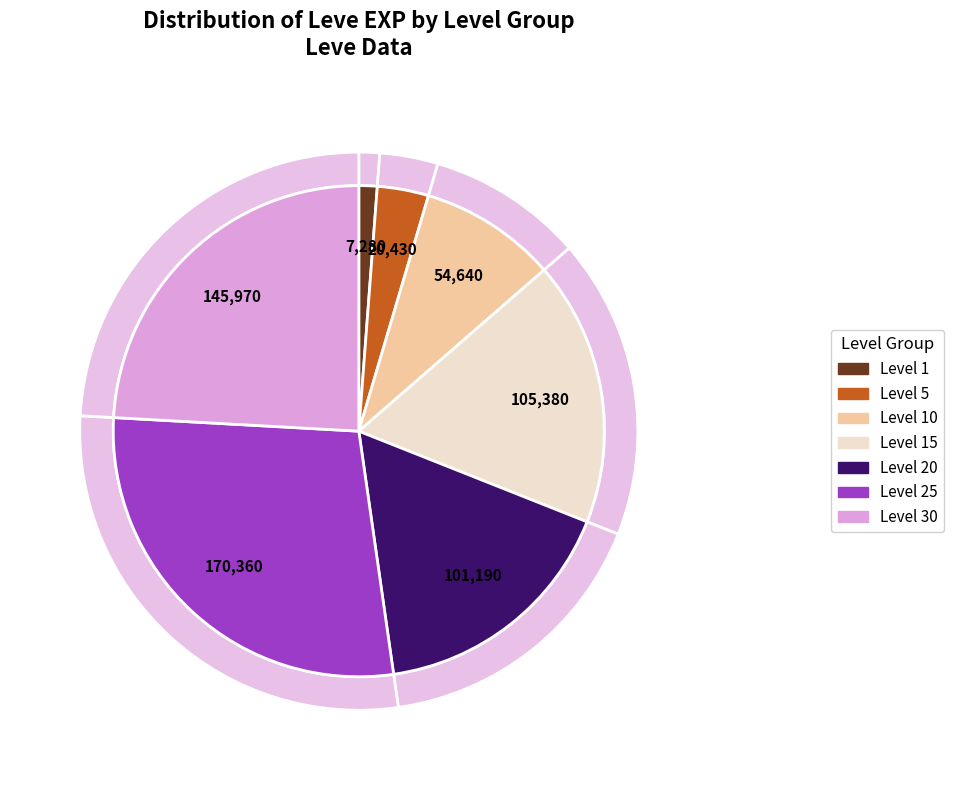

Does 1 account for over 50% of the chart?

No